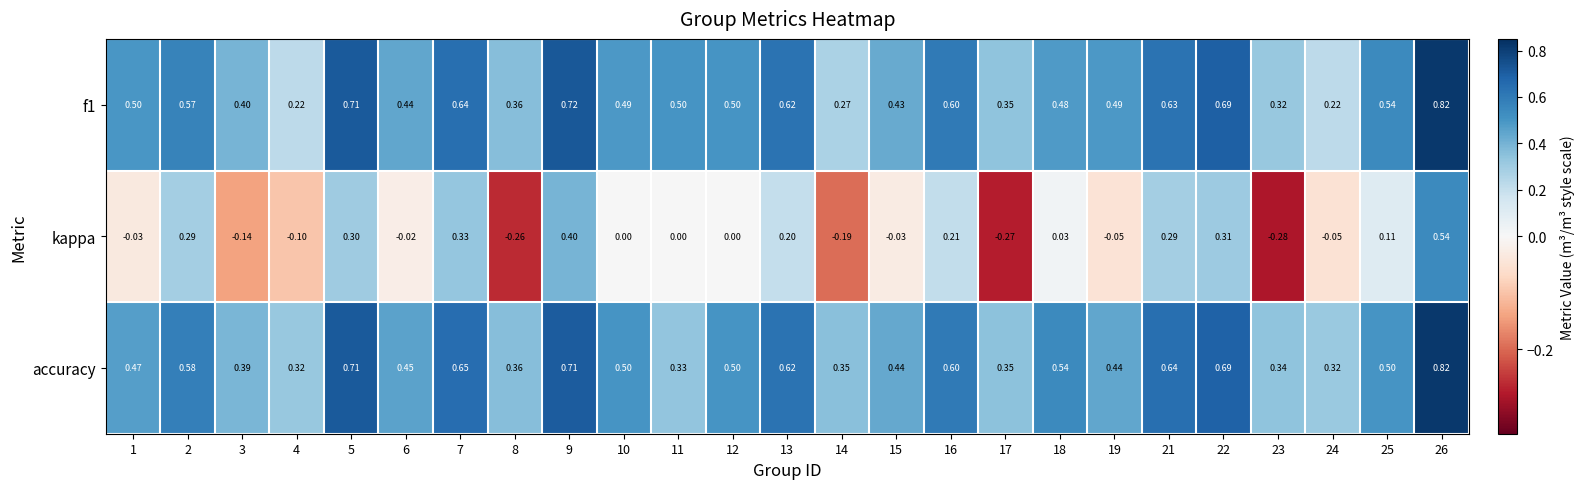

Between 2 and 13, which series saw the biggest shift?

kappa